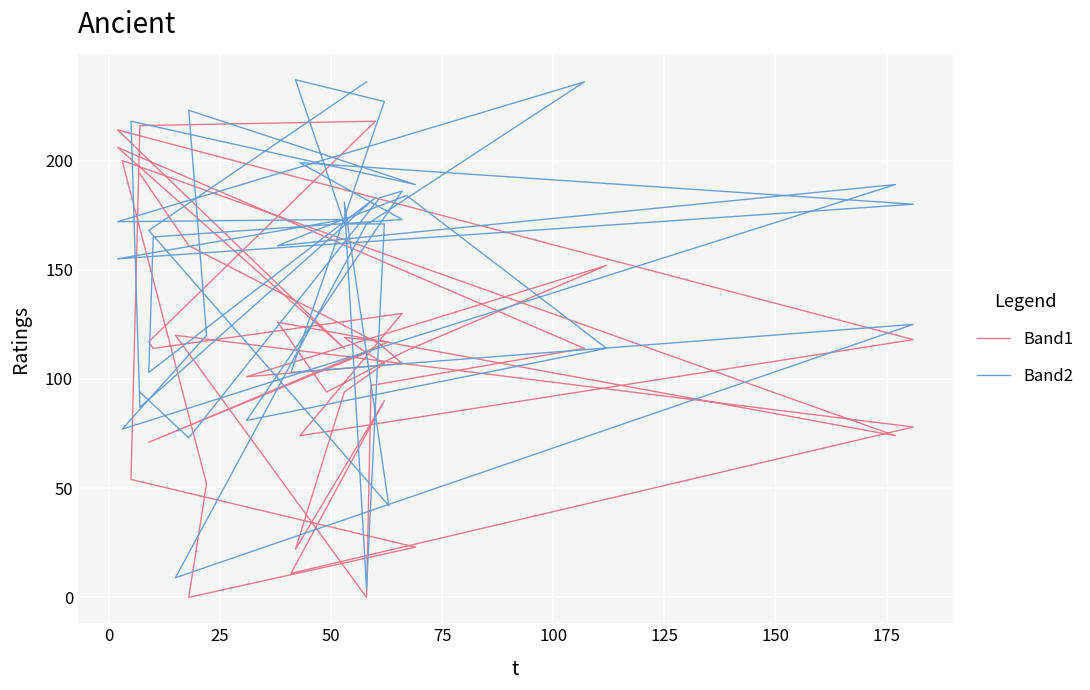

At how many categories does at least one series exceed 67?

40